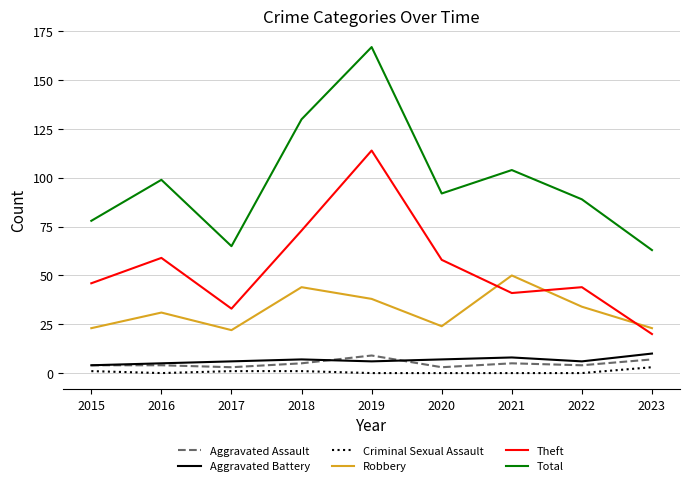

Reading right to left, list all the values displayed in this chart.

Aggravated Assault: 7	4	5	3	9	5	3	4	4
Aggravated Battery: 10	6	8	7	6	7	6	5	4
Criminal Sexual Assault: 3	0	0	0	0	1	1	0	1
Robbery: 23	34	50	24	38	44	22	31	23
Theft: 20	44	41	58	114	73	33	59	46
Total: 63	89	104	92	167	130	65	99	78